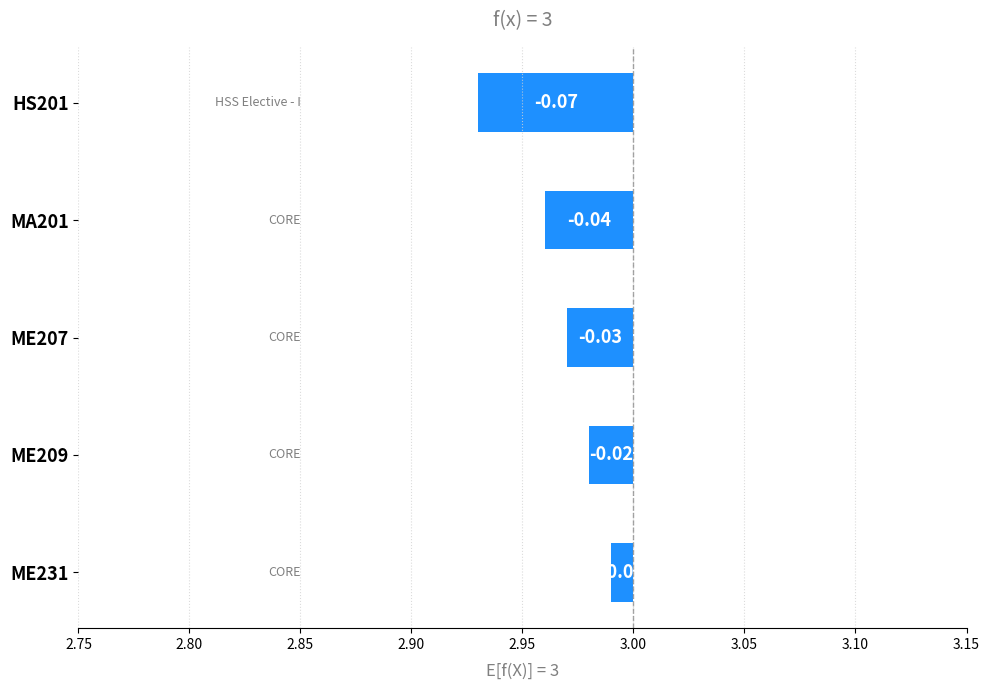

Count the number of data series in this chart.

1